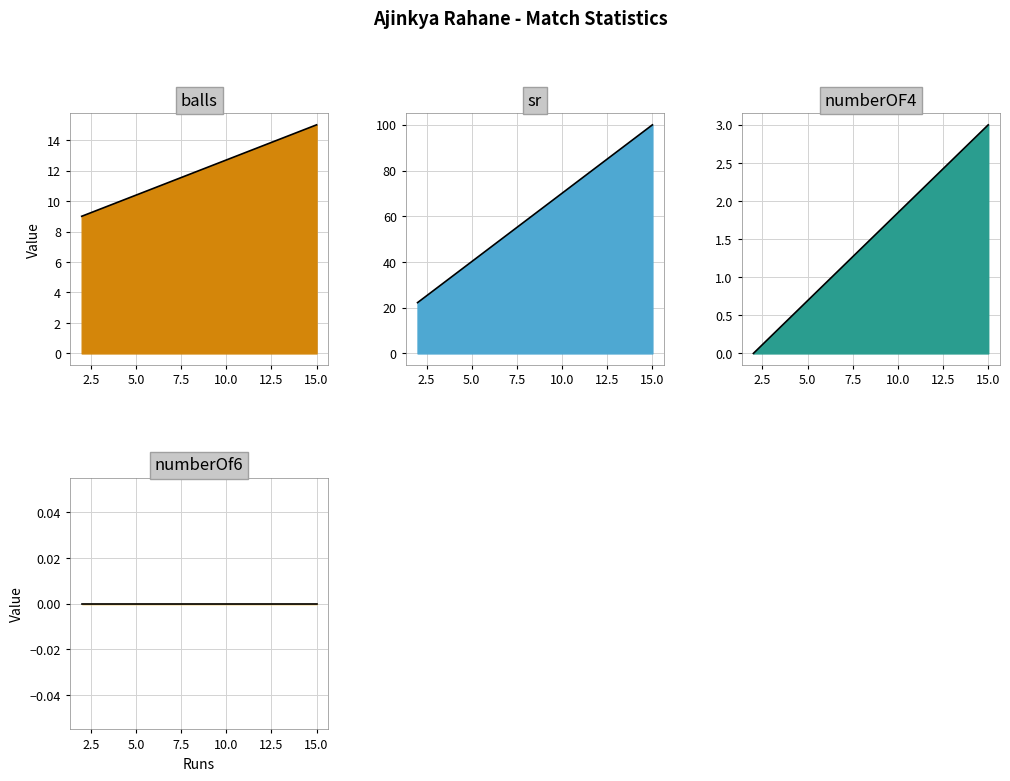

What are all the series names shown in the legend?

balls, sr, numberOF4, numberOf6